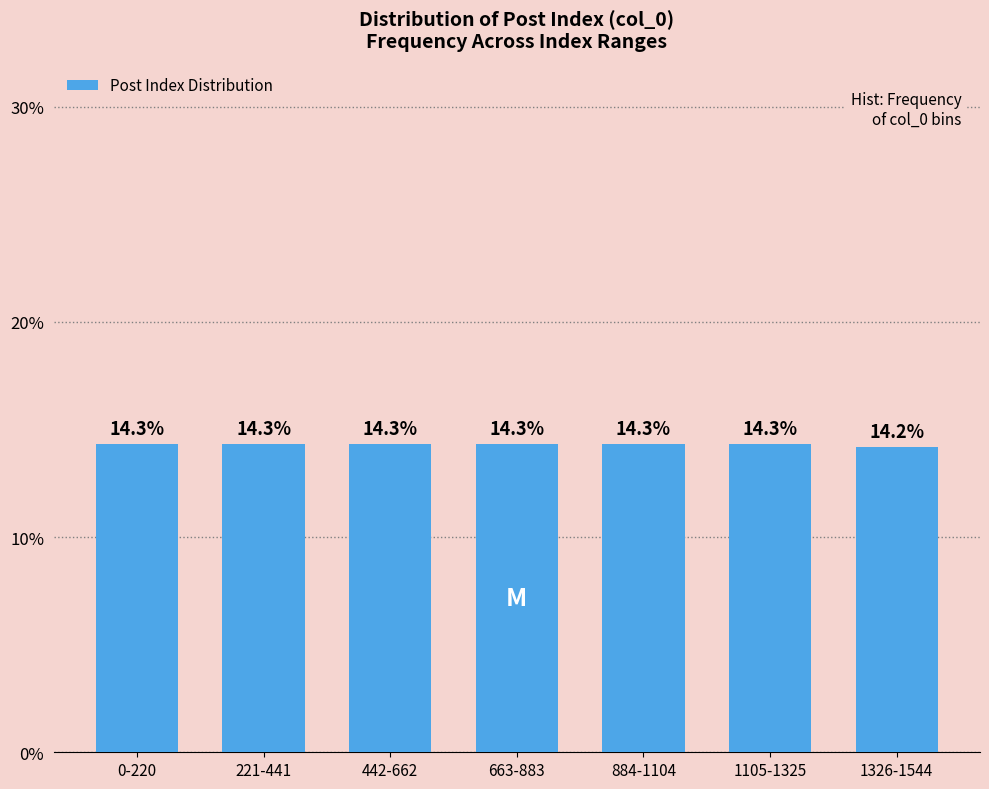

Reading left to right, list all the values displayed in this chart.

0-220=14.3	221-441=14.3	442-662=14.3	663-883=14.3	884-1104=14.3	1105-1325=14.3	1326-1544=14.2